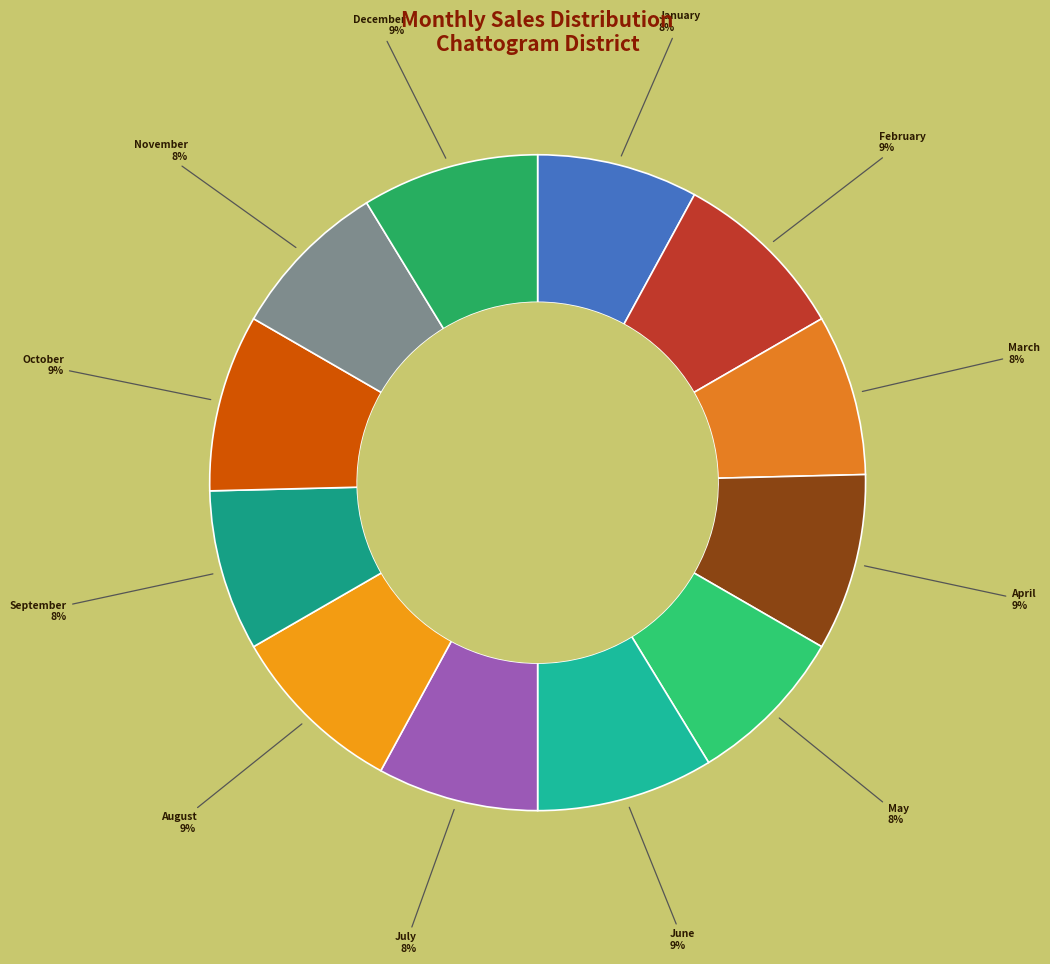

Rank the categories by value from highest to lowest.

February, April, June, August, October, December, January, March, May, July, September, November